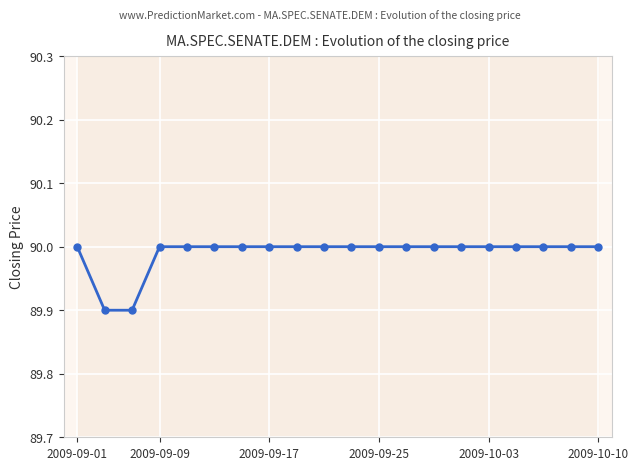

Does the chart display data point markers on the line(s)?

Yes